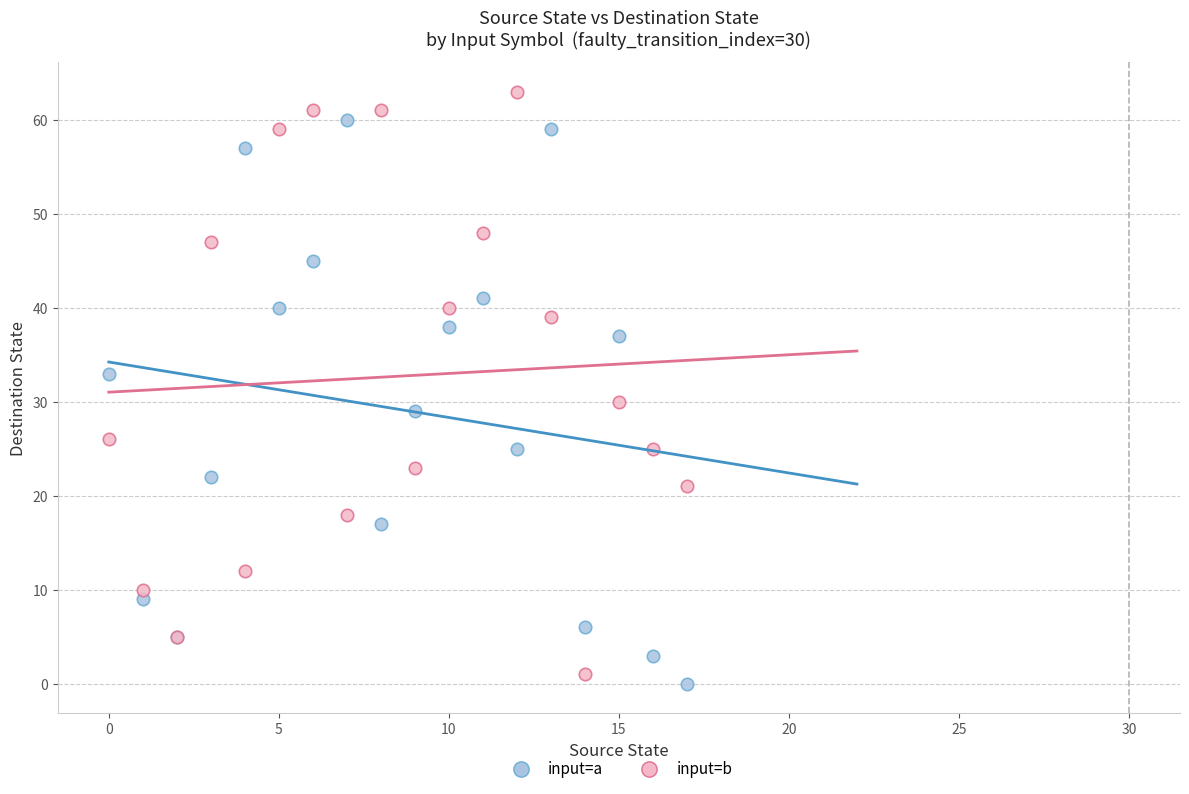

In the input=b series, what Y value is closest to 32?

30